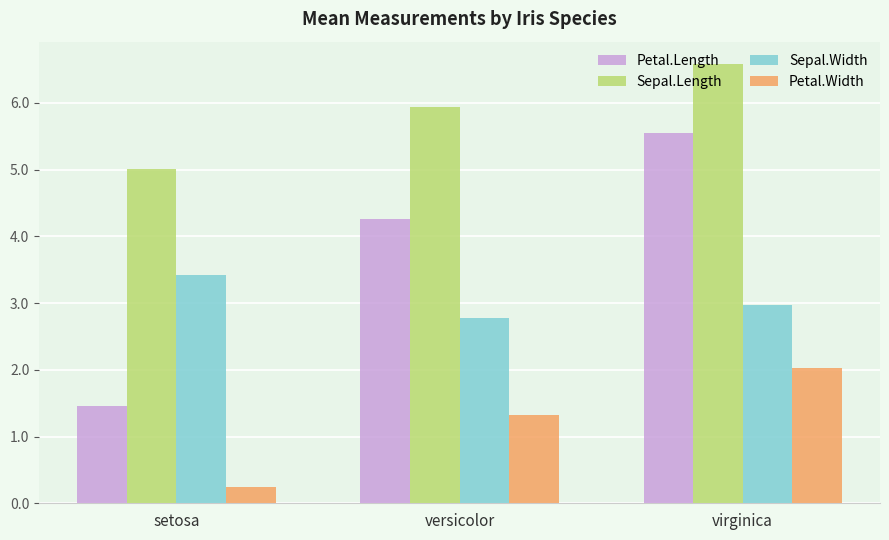

What is the difference between the highest and lowest values at versicolor?

4.6